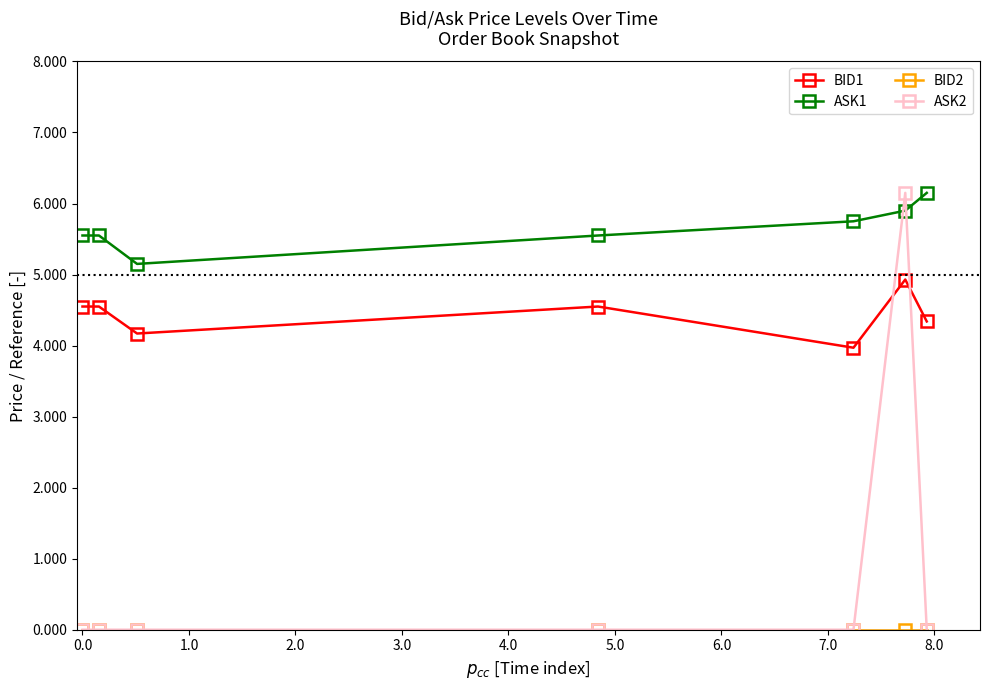

Which series has the largest total across all categories?

ASK1